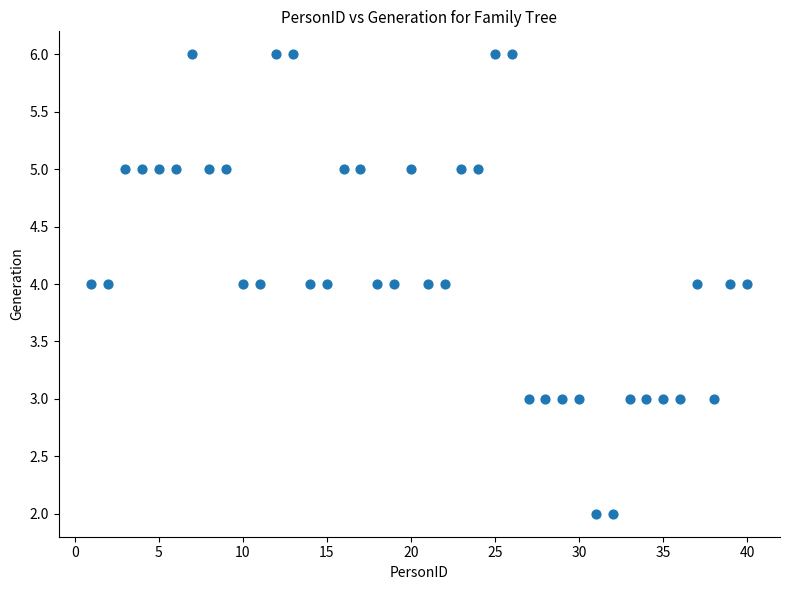

What is the range of X values (max minus min)?

39